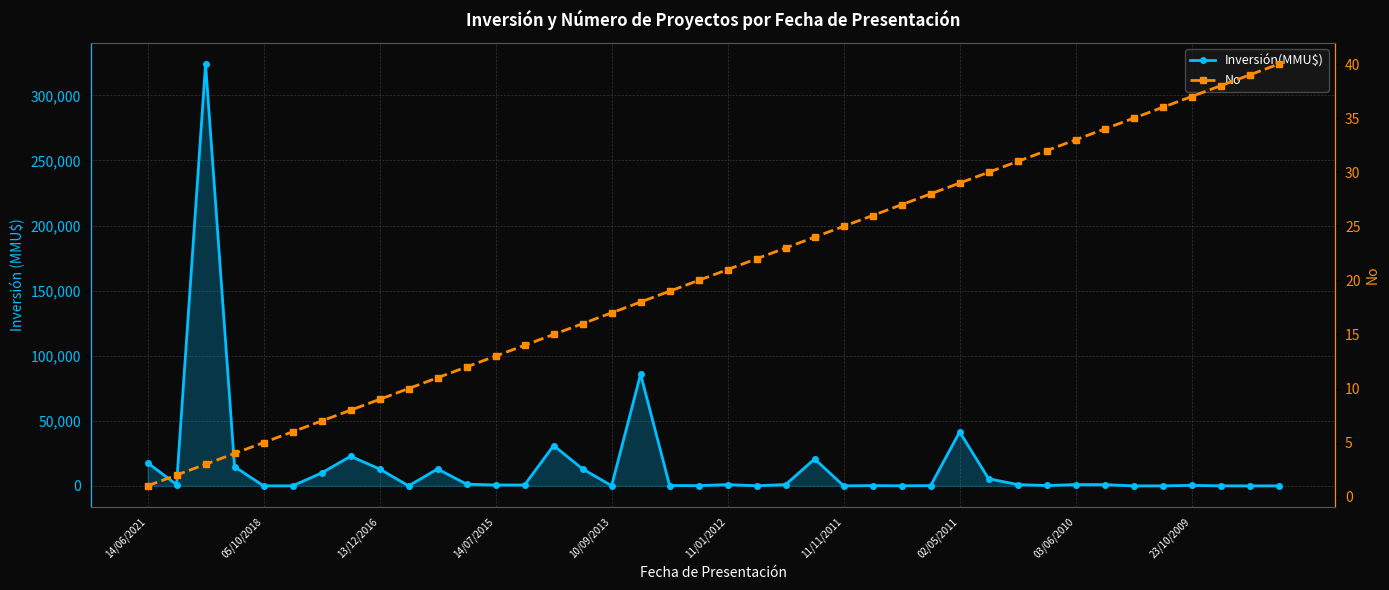

What is the maximum value shown in the chart?

324020